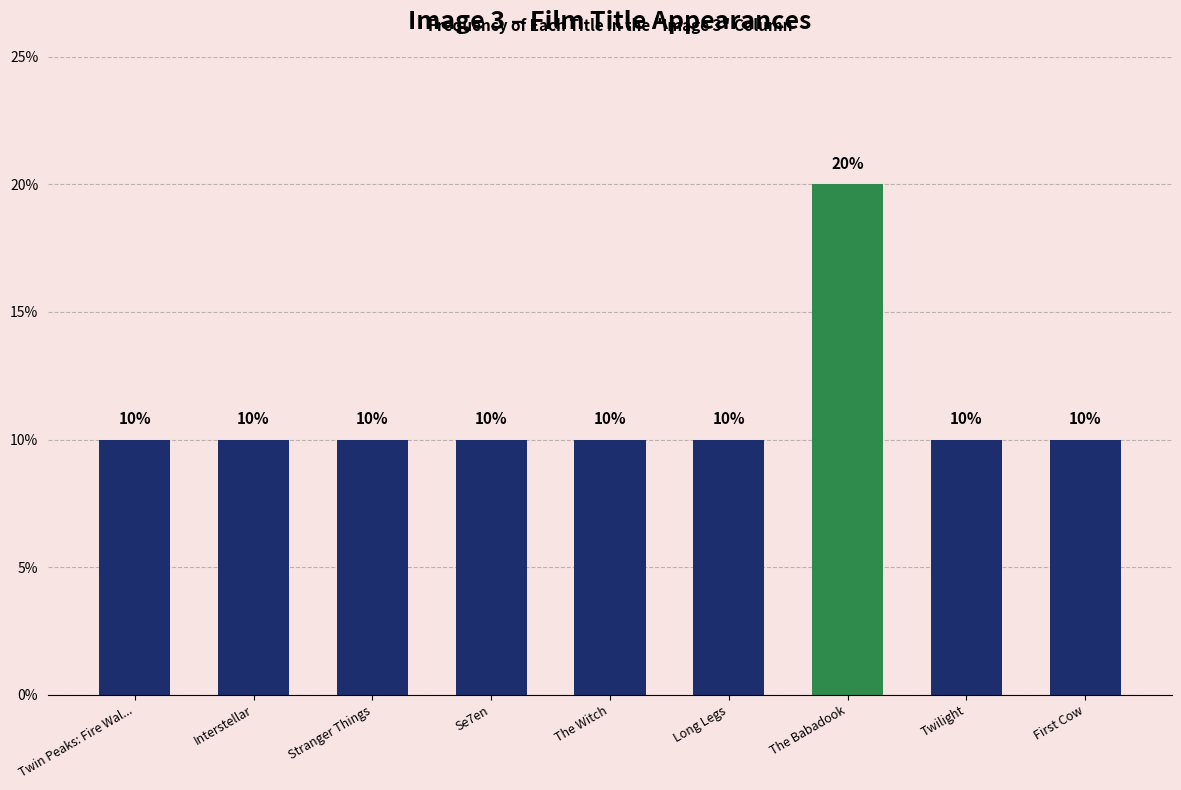

What is the change in value from Interstellar to The Babadook?

+10